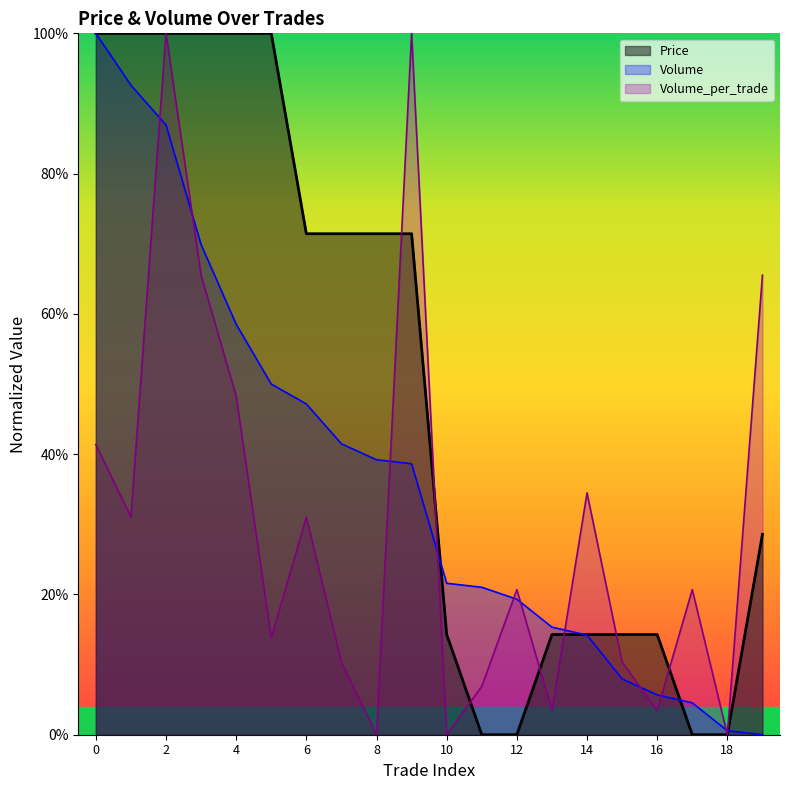

Between which two adjacent categories do Volume and Price first intersect?

9 and 10